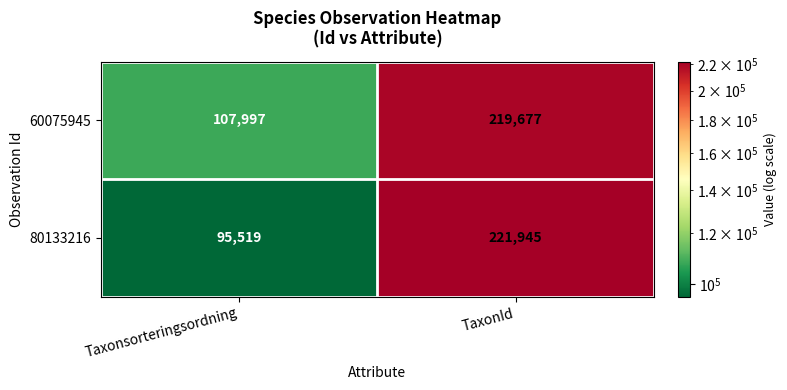

The 60075945 series shows 107997 at Taxonsorteringsordning. True or false?

True